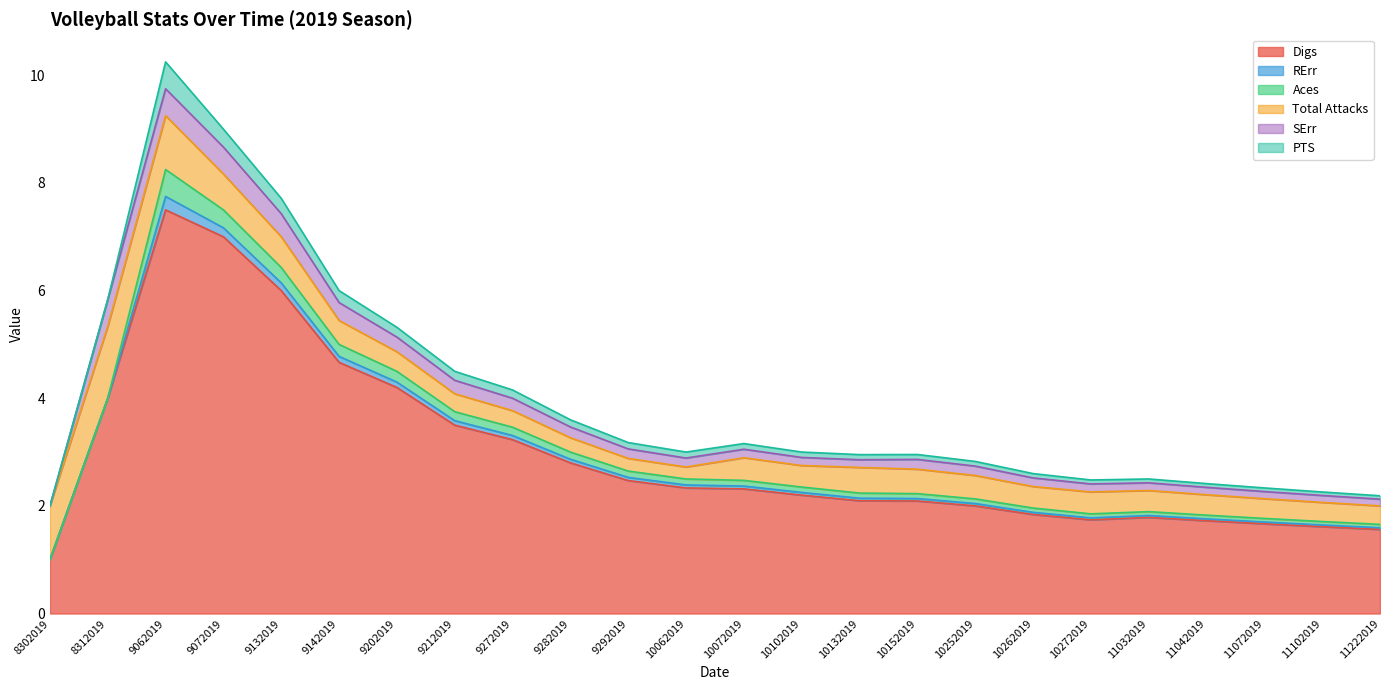

What is the lowest value of the Digs series?

1.0